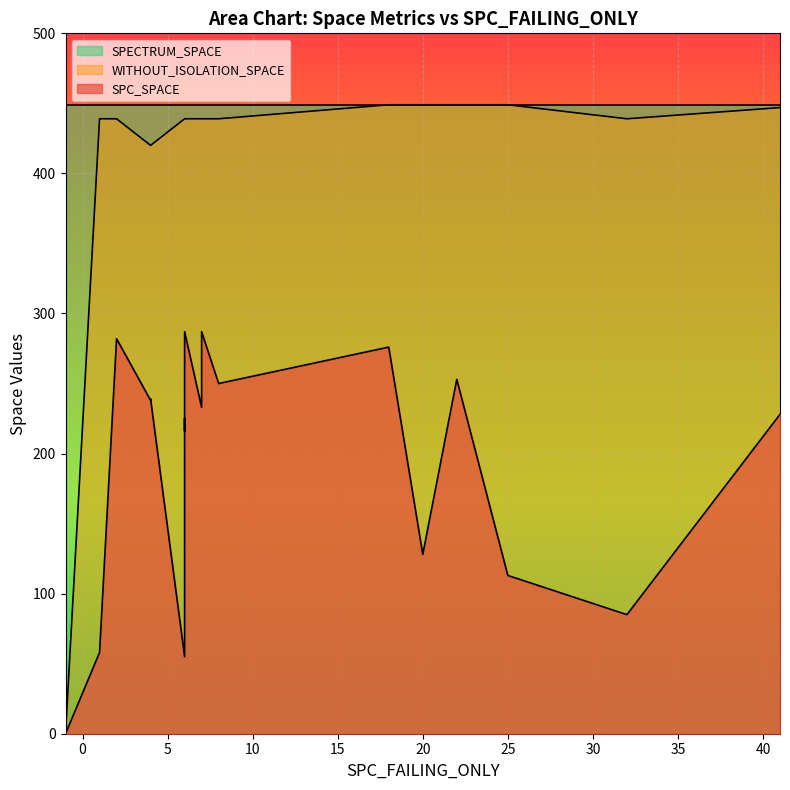

Which series has the widest spread of values?

WITHOUT_ISOLATION_SPACE